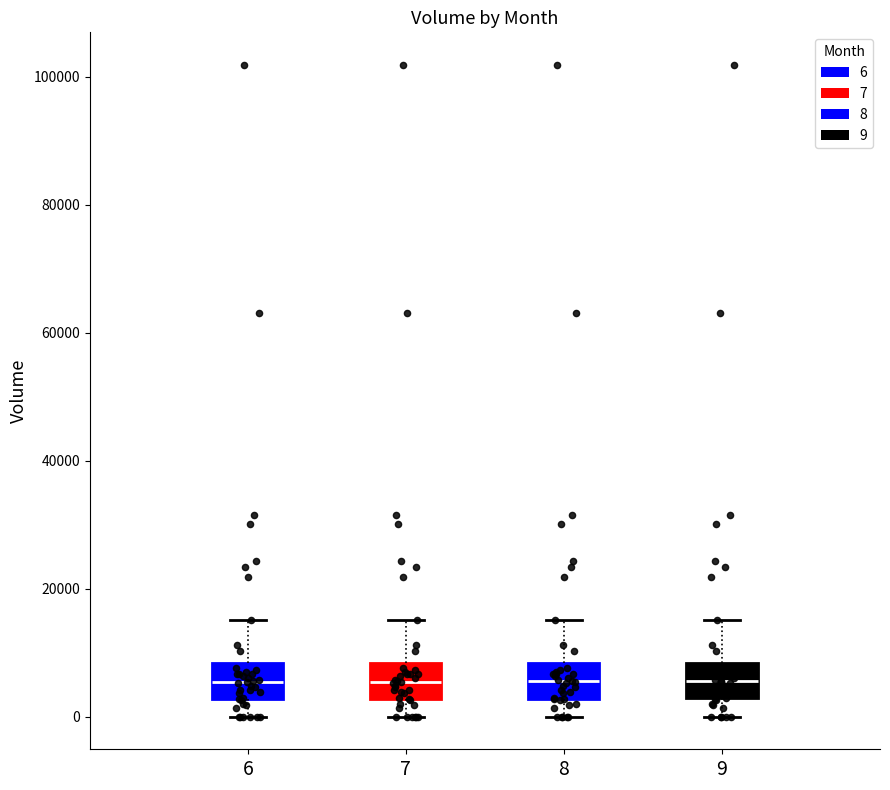

Reading left to right, transcribe this box plot: for each box, give where its median line is, the range the box spans, and where its two whiskers end, as read against the y-axis. The values are not printed on the chart, so give them approximately, as read against the axis.

6: median 6000, box 2000 to 8000, whiskers 0 to 16000
7: median 6000, box 2000 to 8000, whiskers 0 to 16000
8: median 6000, box 2000 to 8000, whiskers 0 to 16000
9: median 6000, box 2000 to 8000, whiskers 0 to 16000